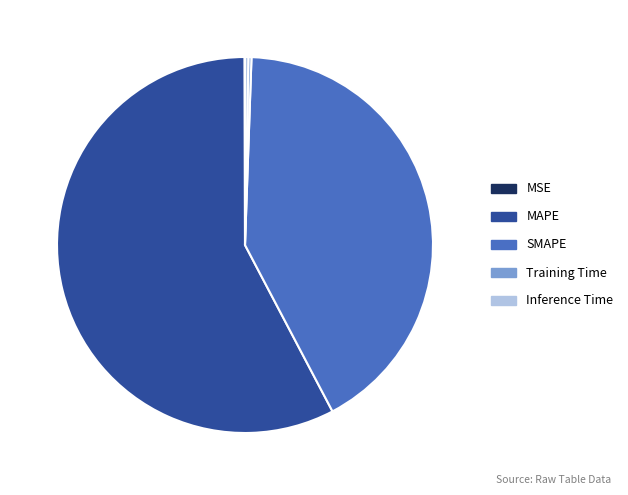

Is the sum of SMAPE and MAPE greater than half?

Yes